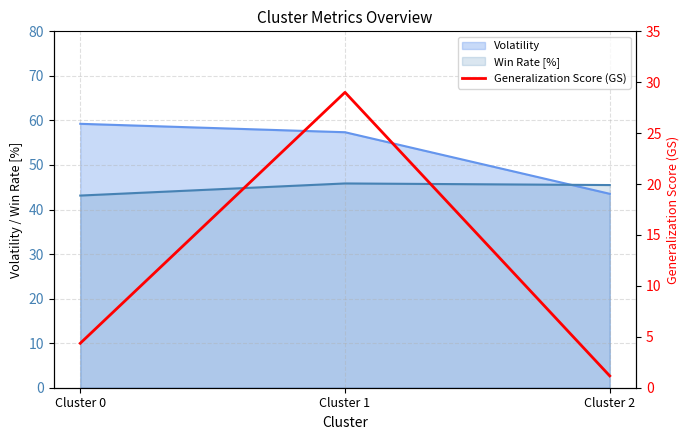

What is the value of the 3rd point from the left?

1.2